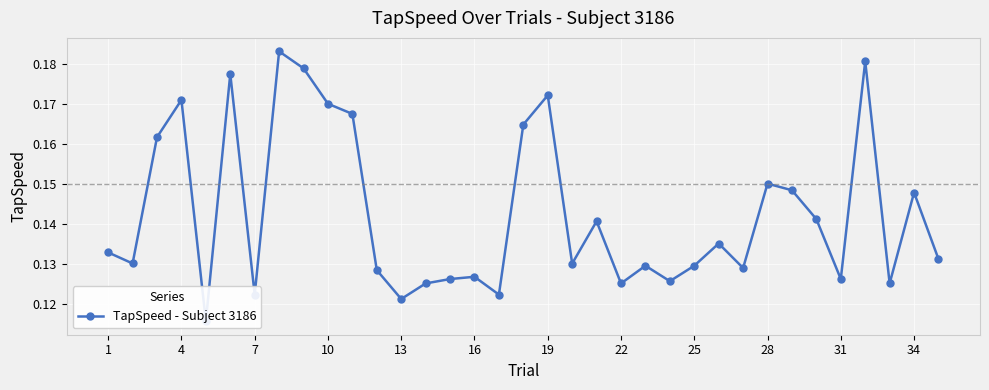

Does the chart display data point markers on the line(s)?

Yes